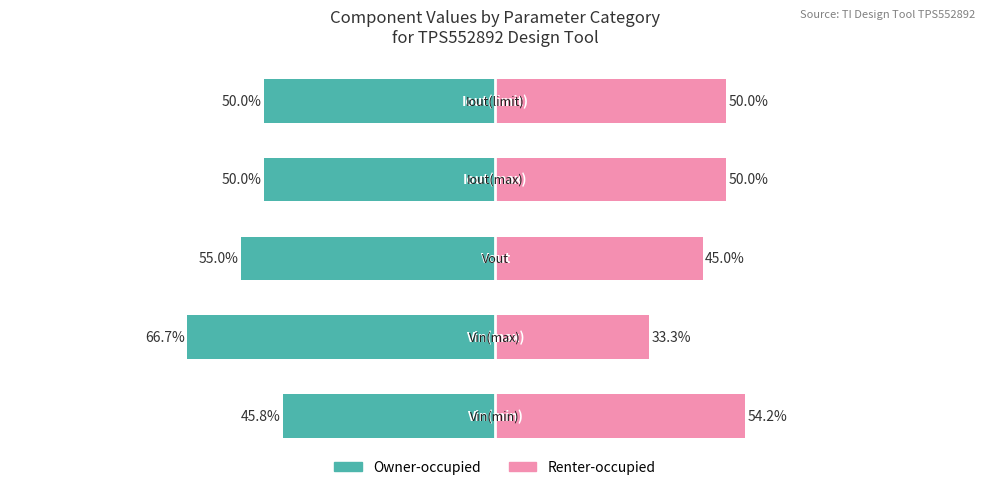

How many bars are there in total?

10